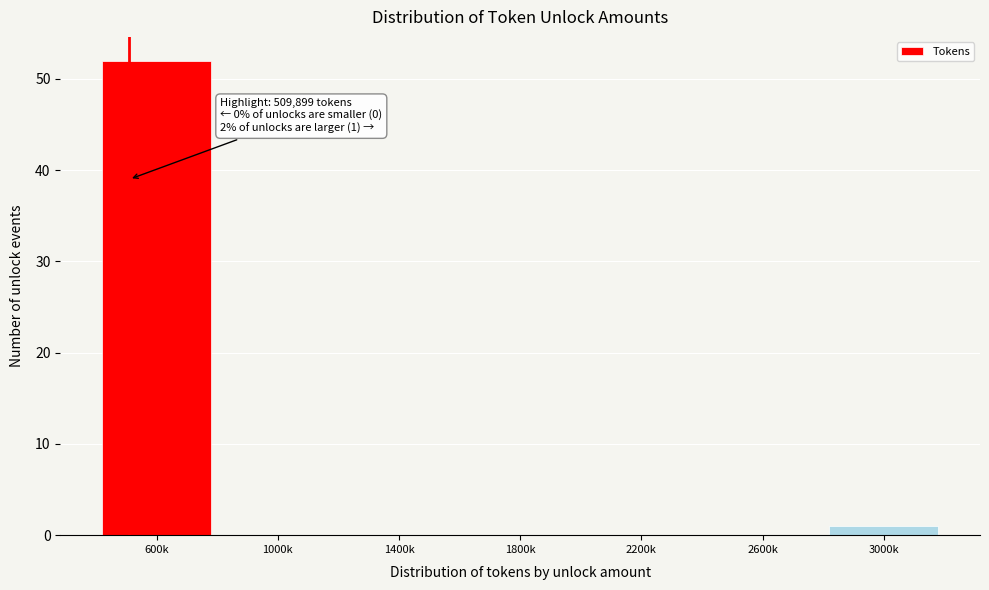

Reading right to left, transcribe all the data shown in this chart.

3000k=1	2600k=0	2200k=0	1800k=0	1400k=0	1000k=0	600k=52